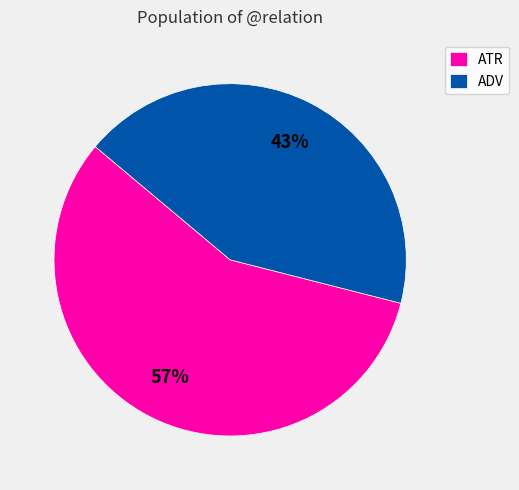

To the nearest percent, what is the difference between the largest and smallest slice percentages?

14%